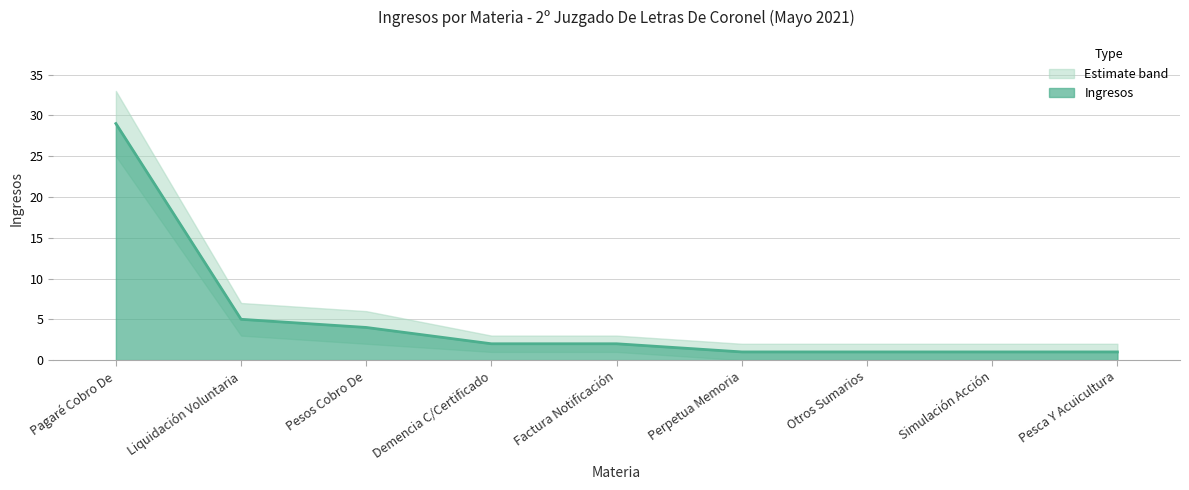

What is the value of the Ingresos point at the 2nd from the left?

5